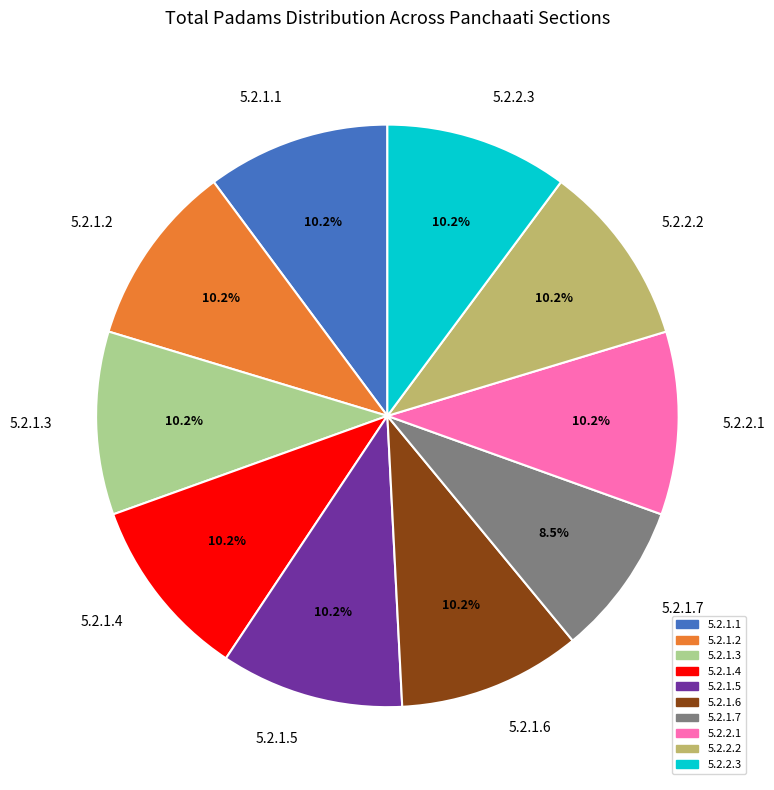

What is the total percentage of 5.2.1.3 and 5.2.1.6?

20.3%